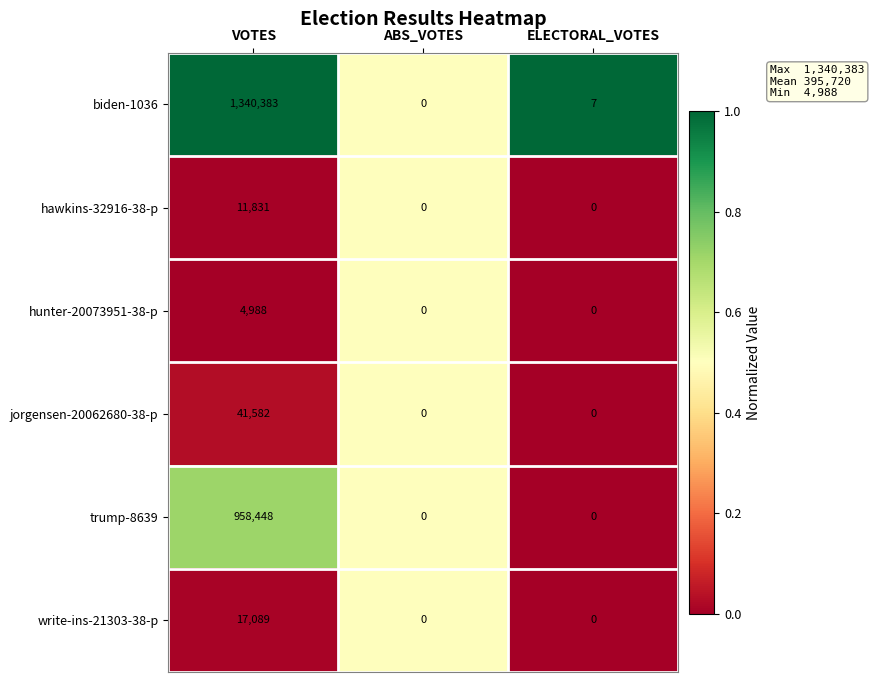

Reading left to right, what are all the values shown in this chart?

biden-1036: VOTES=1340383	ABS_VOTES=0	ELECTORAL_VOTES=7
hawkins-32916-38-p: VOTES=11831	ABS_VOTES=0	ELECTORAL_VOTES=0
hunter-20073951-38-p: VOTES=4988	ABS_VOTES=0	ELECTORAL_VOTES=0
jorgensen-20062680-38-p: VOTES=41582	ABS_VOTES=0	ELECTORAL_VOTES=0
trump-8639: VOTES=958448	ABS_VOTES=0	ELECTORAL_VOTES=0
write-ins-21303-38-p: VOTES=17089	ABS_VOTES=0	ELECTORAL_VOTES=0